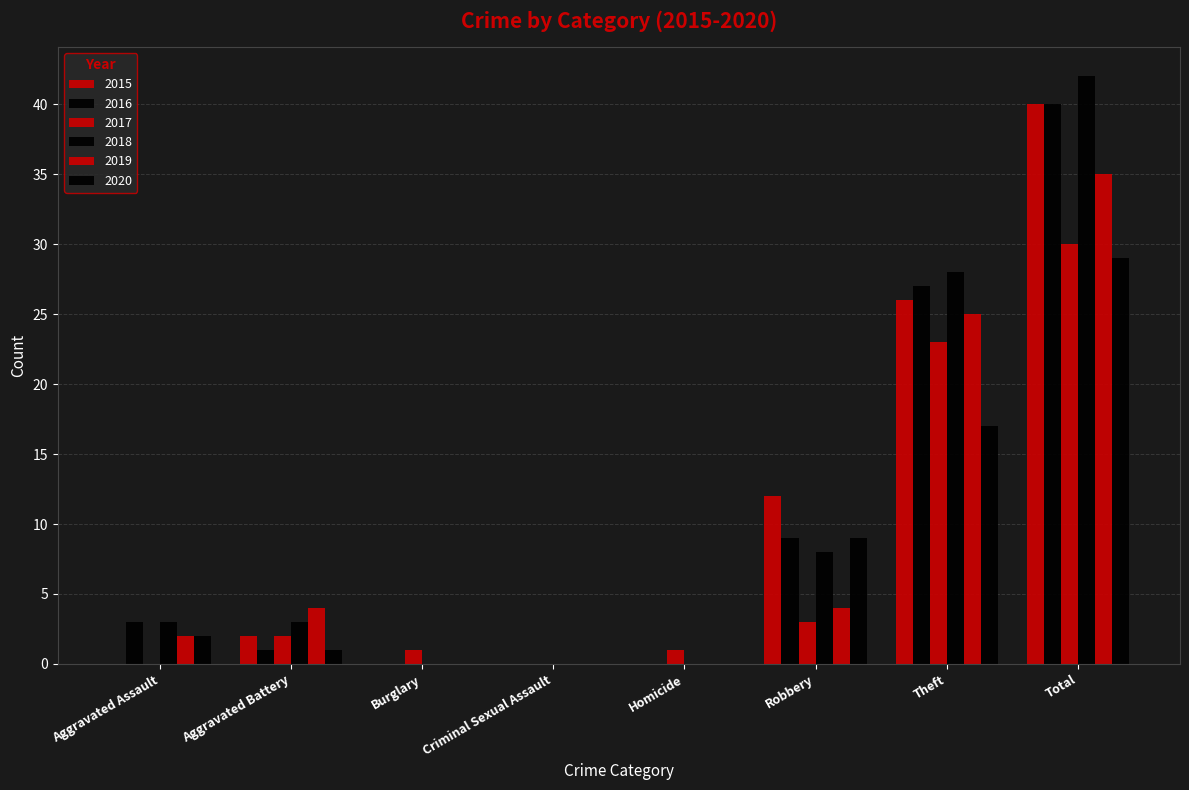

What is the approximate value of 2020 at Aggravated Battery?

1